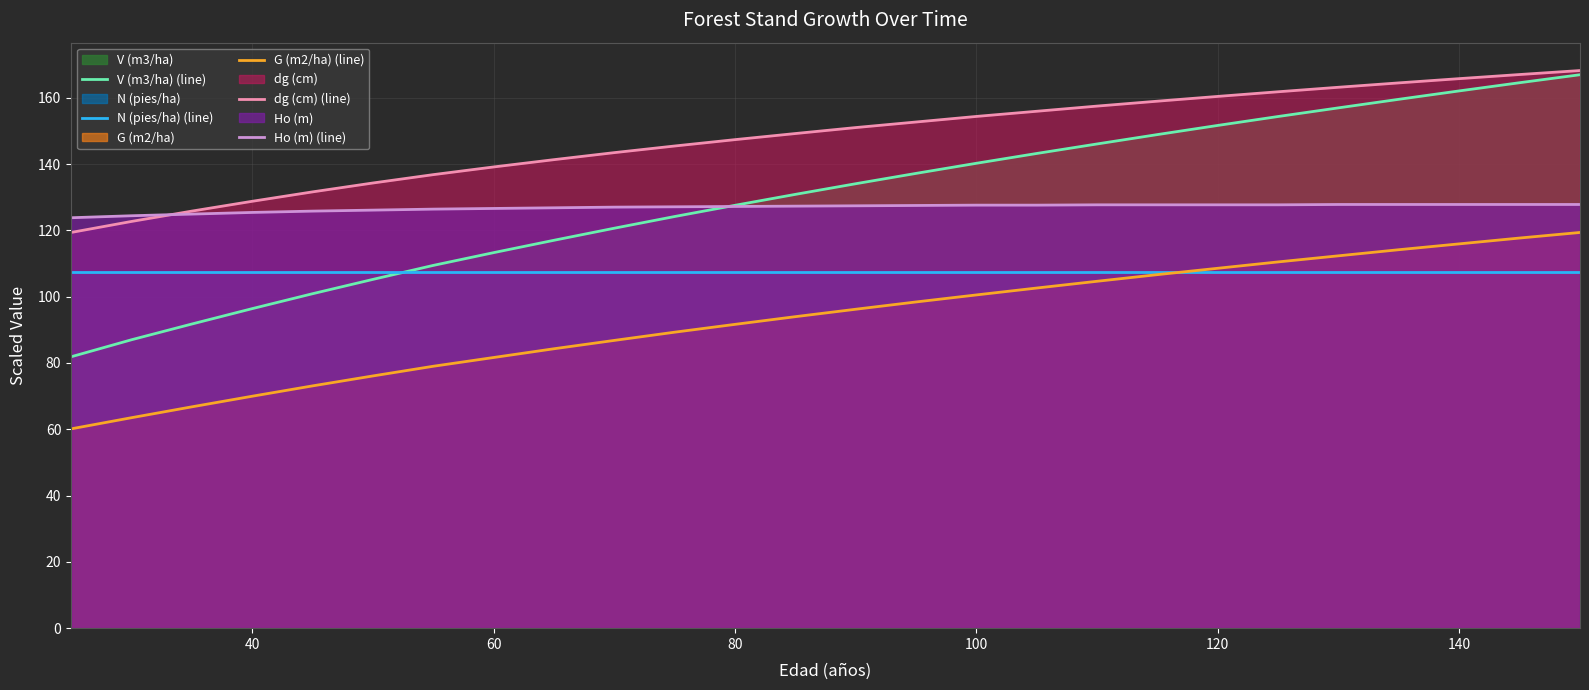

What is the difference between the second highest and second lowest values in the Ho (m) (line) series?

3.4